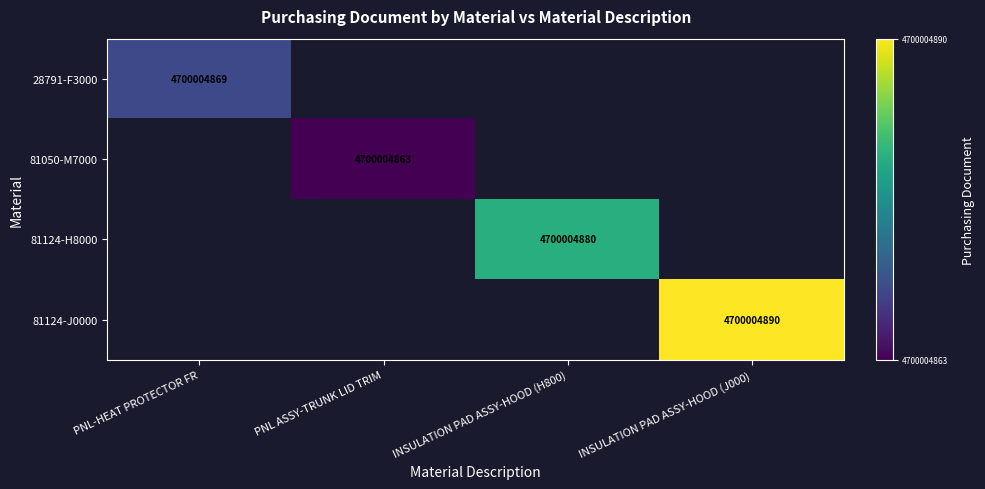

True or false: 81124-H8000 has a value of -2936913865 at INSULATION PAD ASSY-HOOD (J000).

False